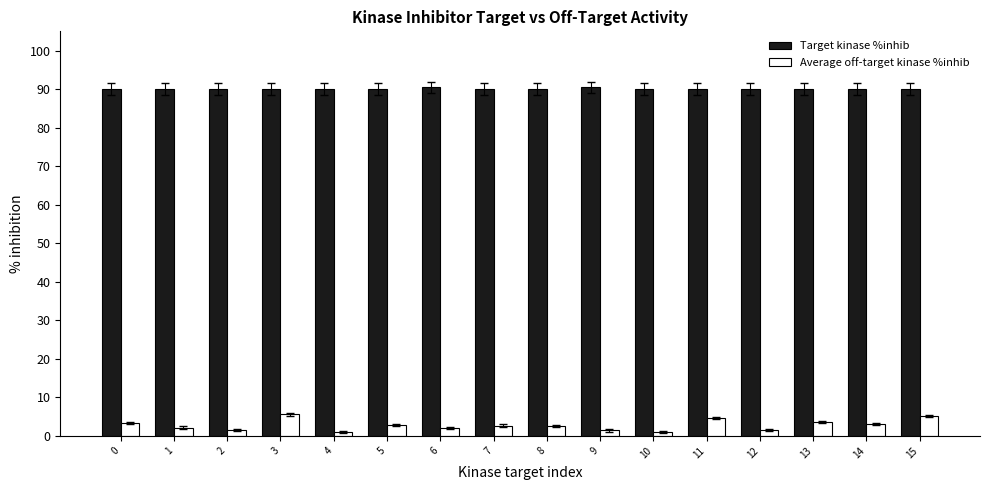

What is the greatest value displayed?

90.4